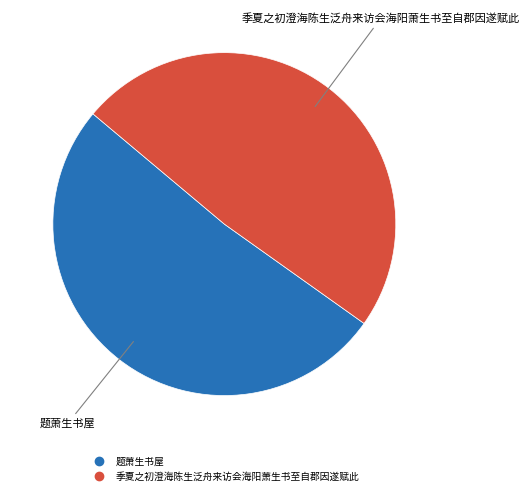

Which category accounts for the majority?

题萧生书屋